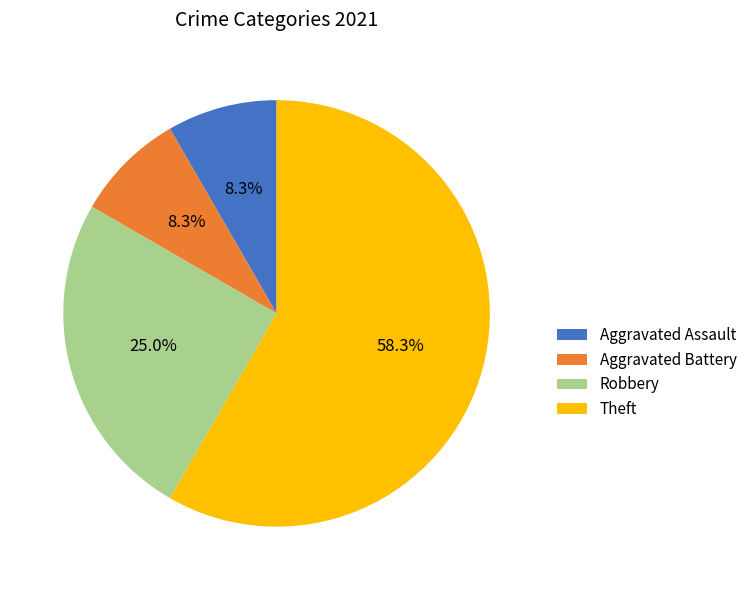

Between Aggravated Battery and Robbery, which is larger?

Robbery